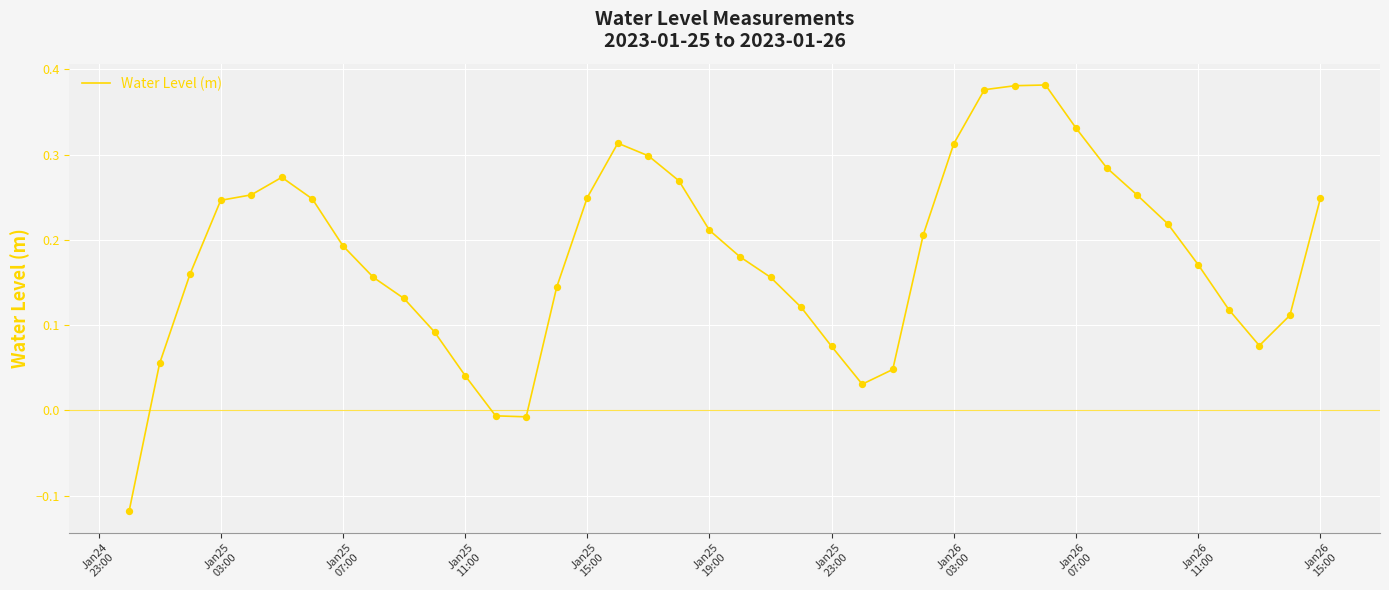

What is the difference between the maximum and minimum values?

0.5